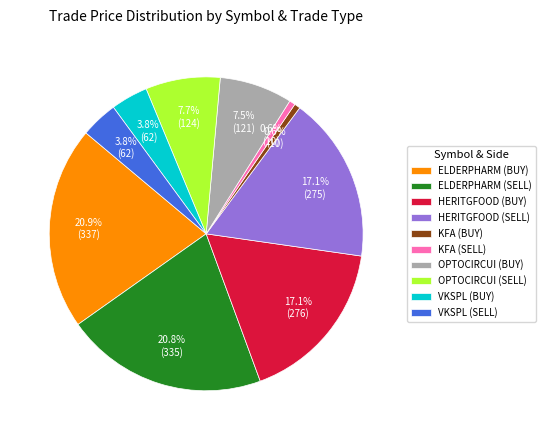

Is it true that KFA (SELL) is 15% of the pie?

False